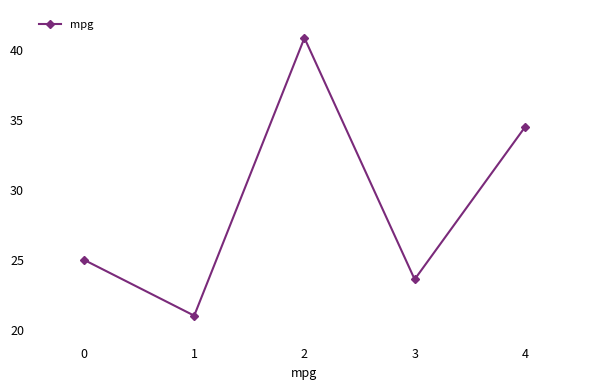

What is the change in value from 1 to 3?

+2.6